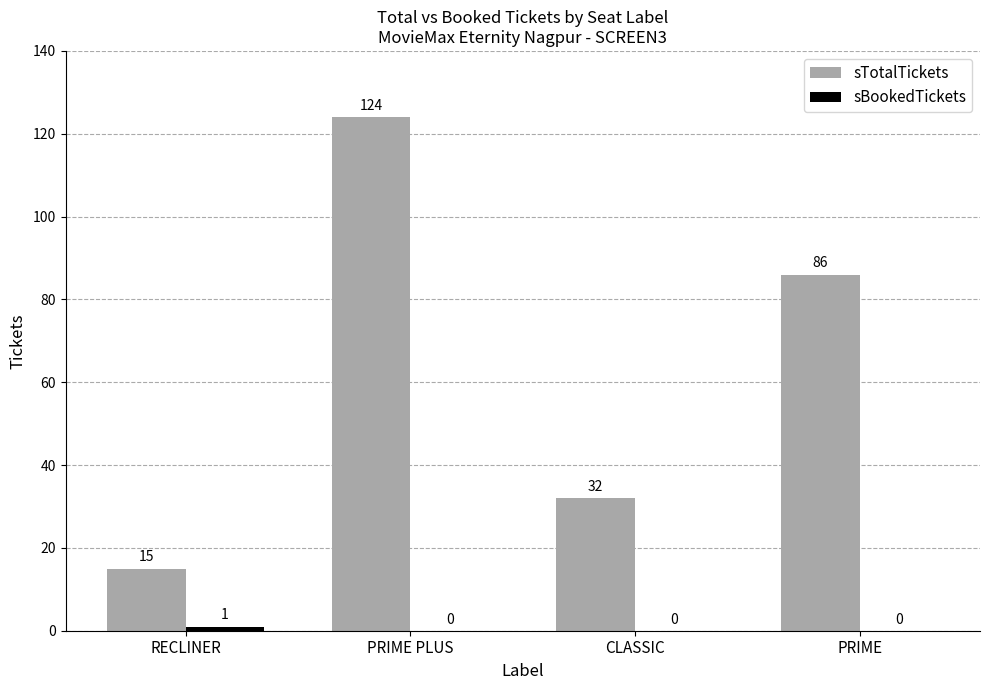

What is the maximum value for sTotalTickets?

124